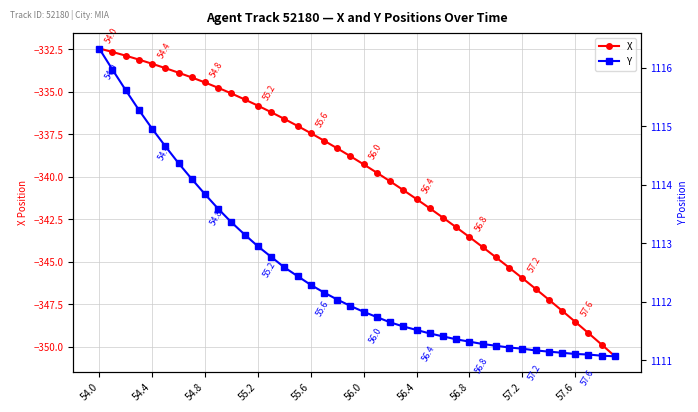

What is the lowest value of the X series?

-350.6